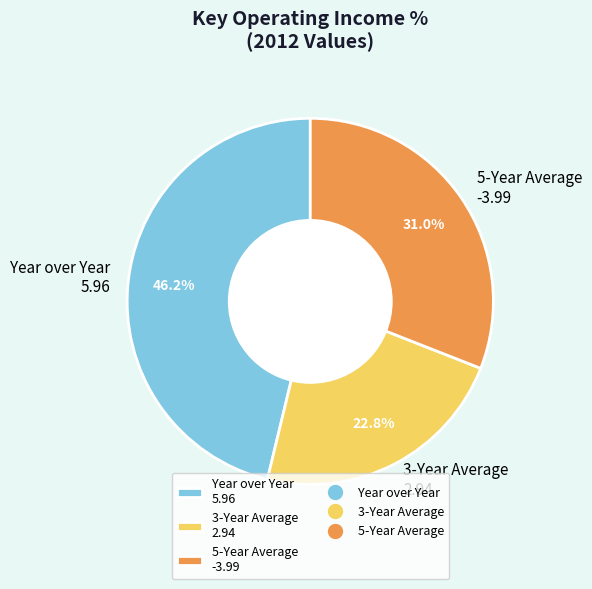

Does Year over Year account for over 50% of the chart?

No